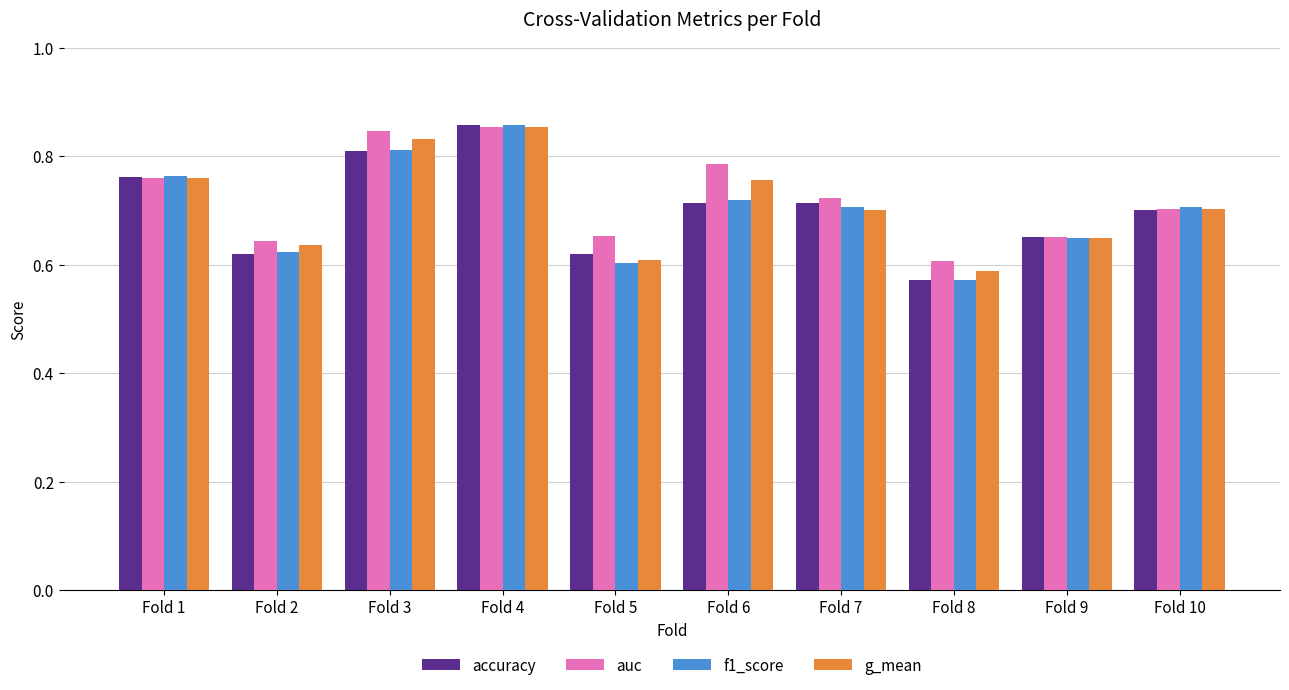

How many groups of bars are there?

10